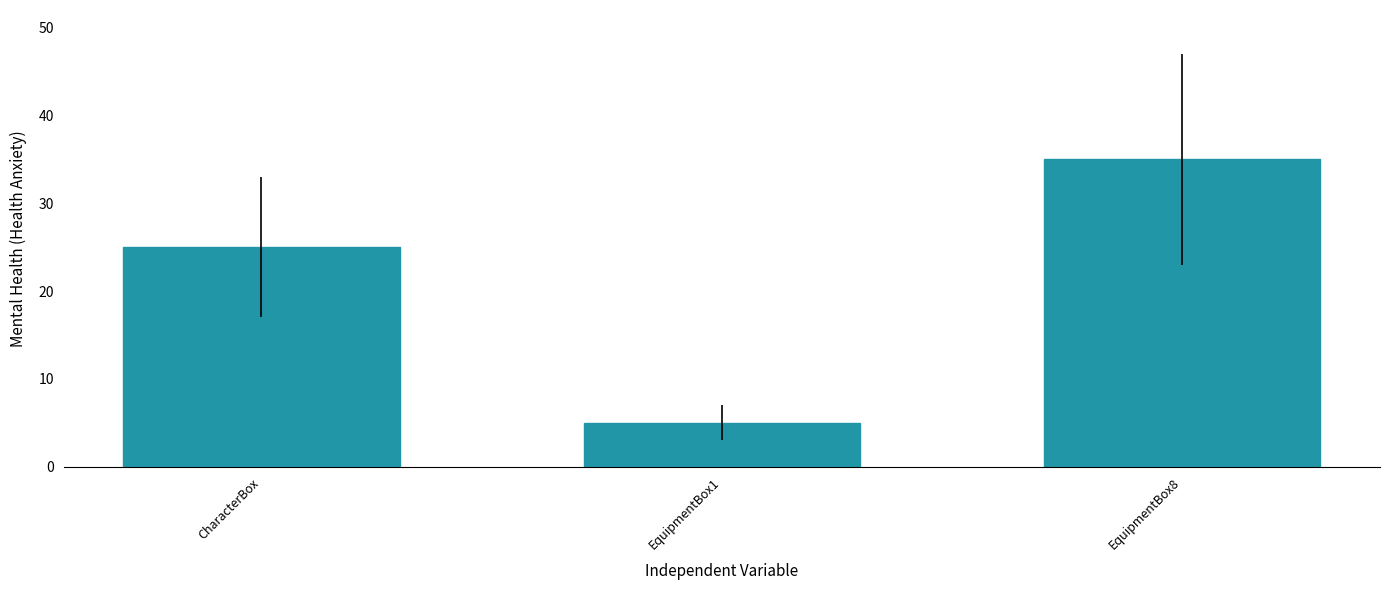

Reading left to right, list all the values displayed in this chart.

25	5	35